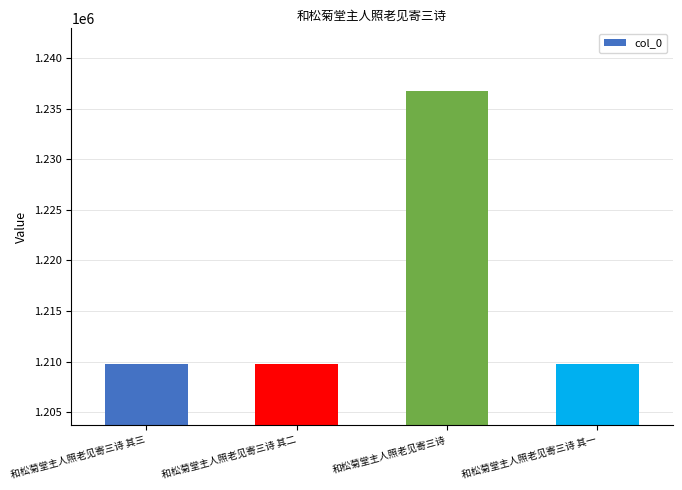

What is the average value?

1216540